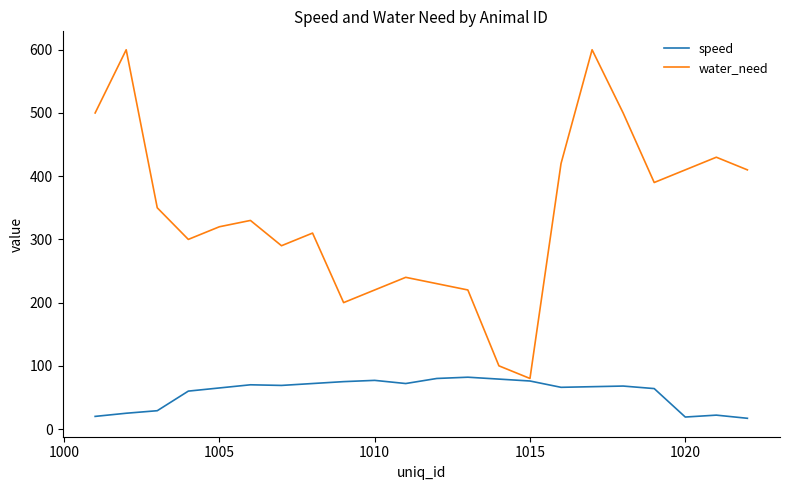

What is the minimum value shown in the chart?

17